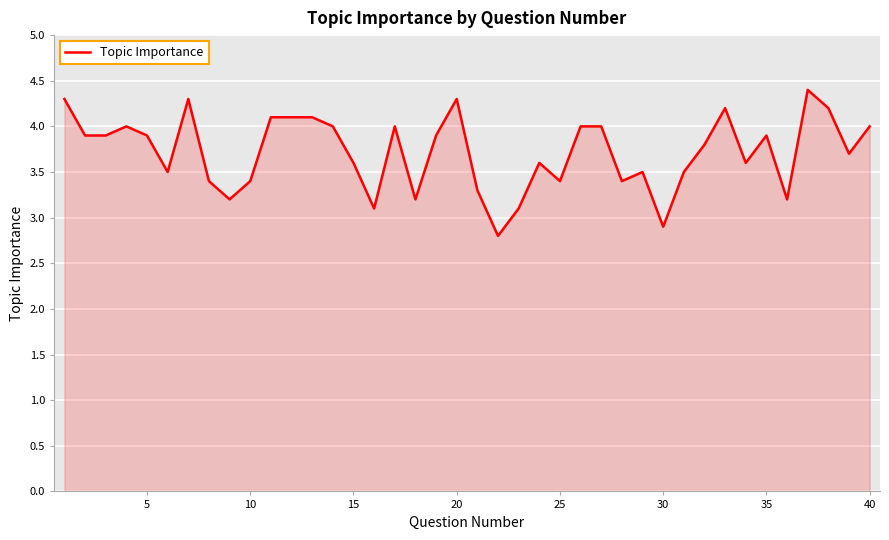

What is the difference between the maximum and minimum values?

1.6